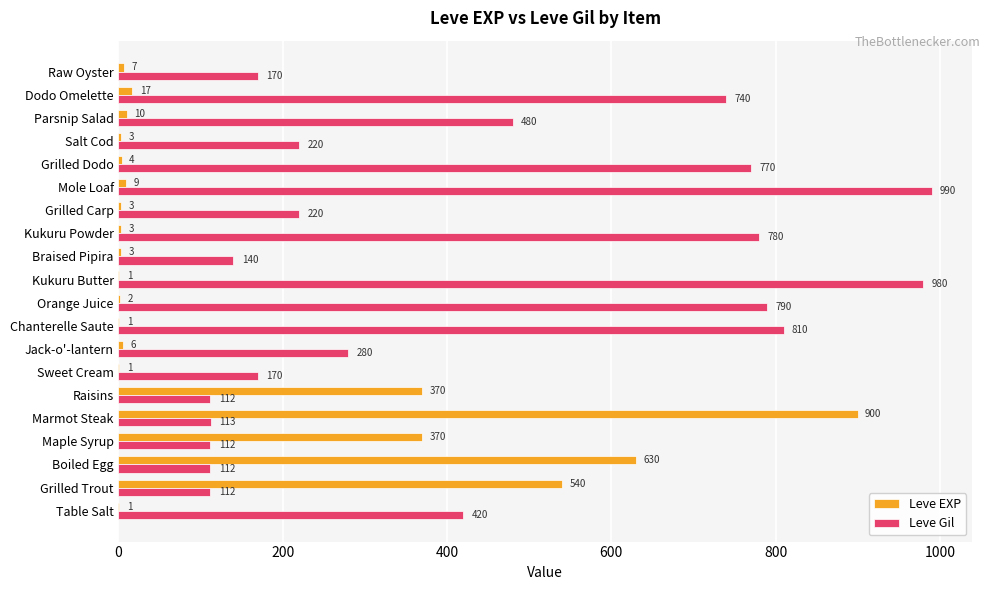

How many distinct data groups are displayed?

2